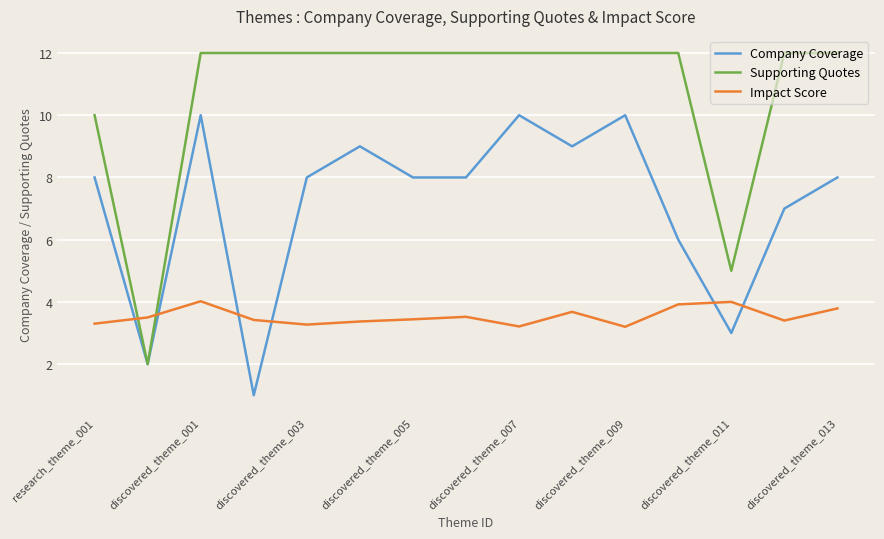

True or false: Impact Score and Company Coverage cross at least once.

True